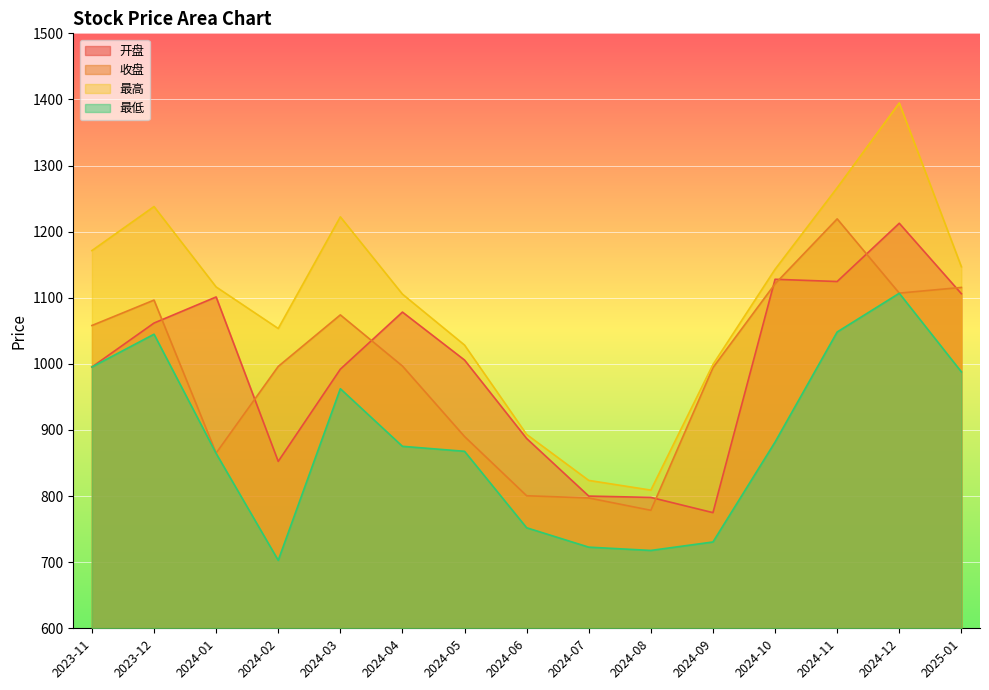

True or false: 最低 and 最高 cross at least once.

False